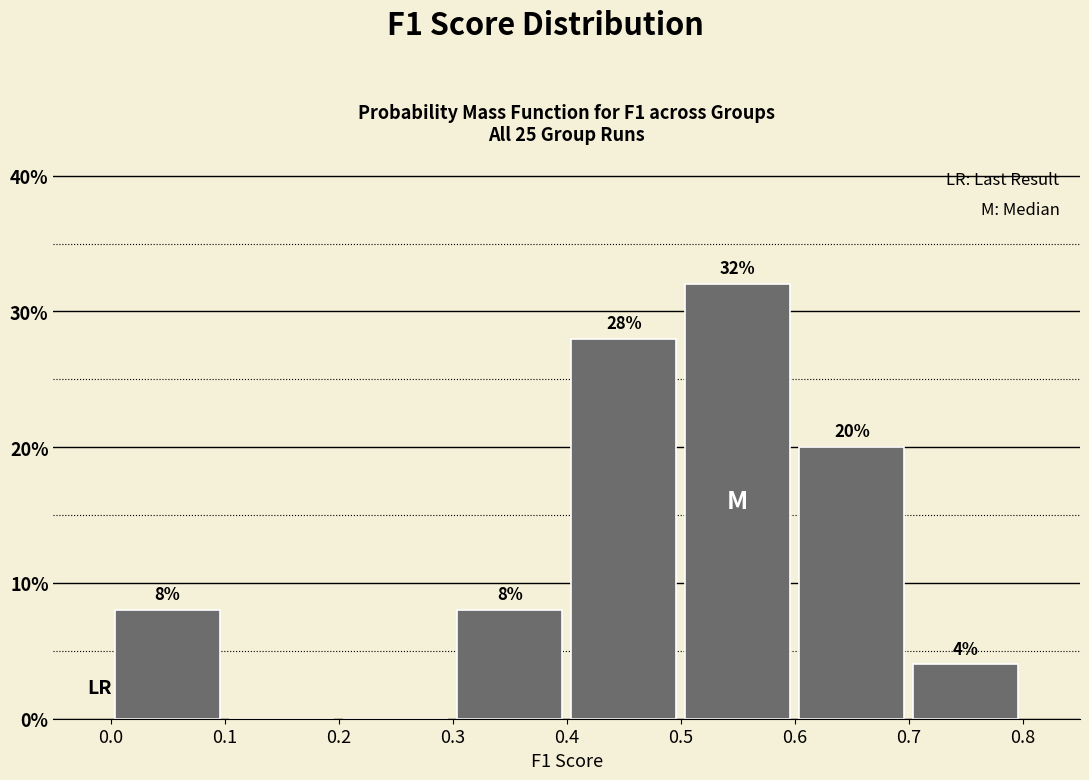

Which range on the x-axis has the tallest bar?

0.5 to 0.6